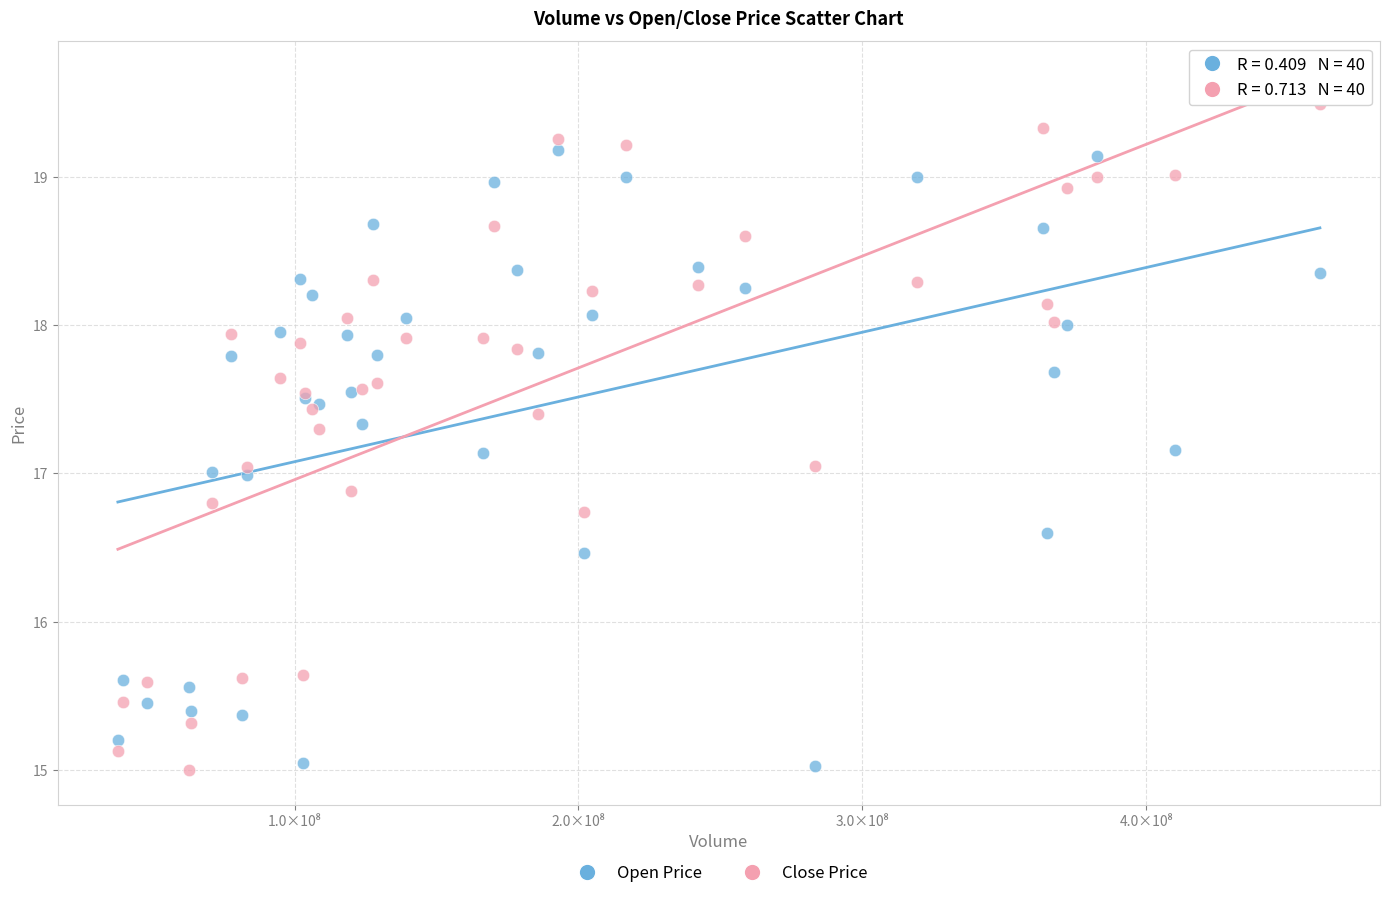

Which series has the widest spread of Y values?

Close Price